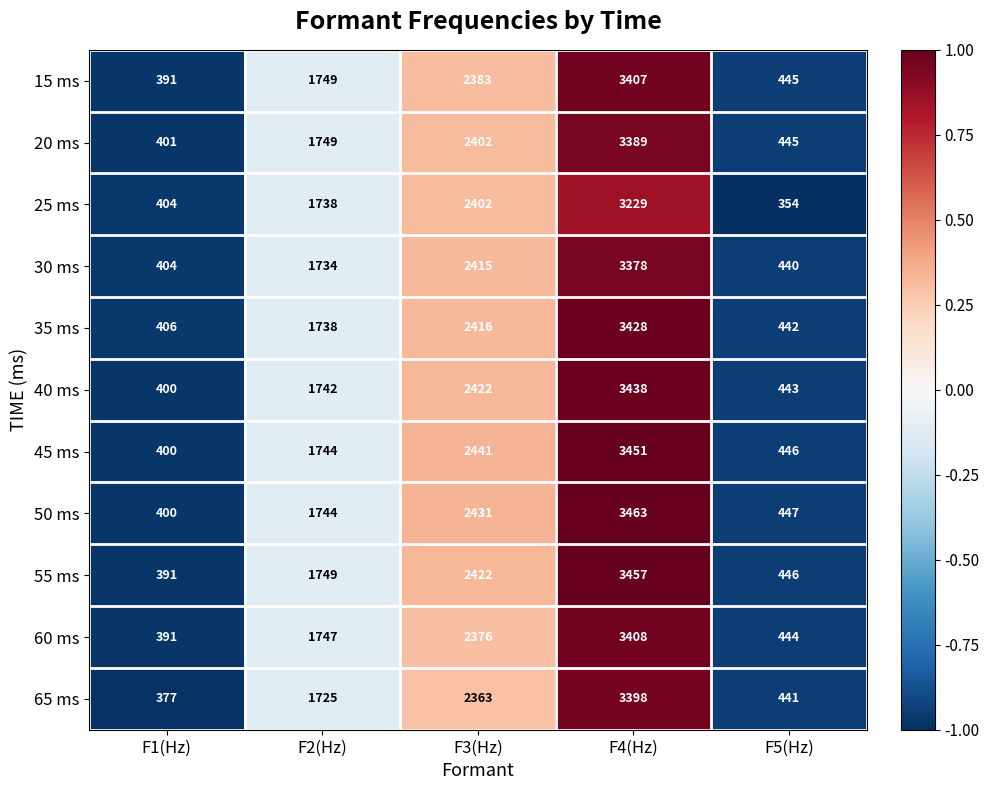

At which category does the chart reach its minimum across all series?

F5(Hz)